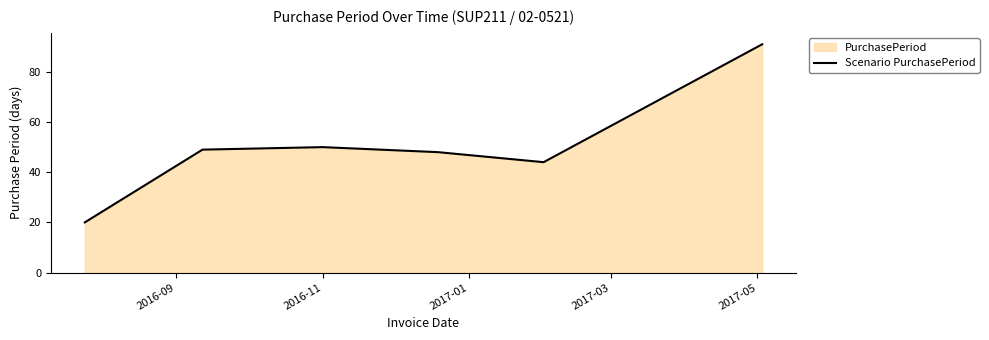

How many interior local peaks (higher than both neighbors) does the data have?

1